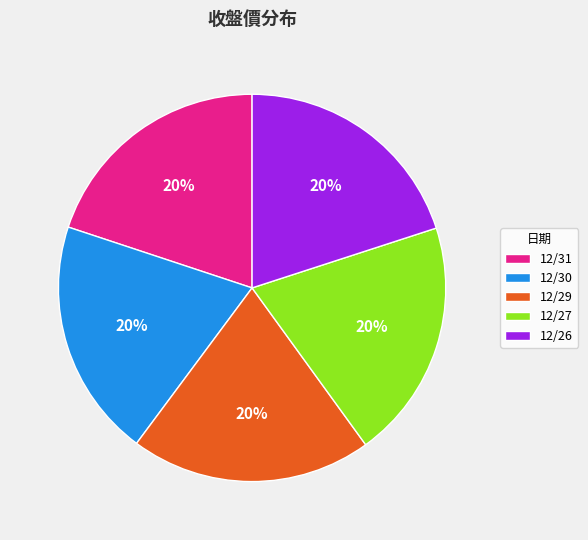

How many slices are in this pie chart?

5